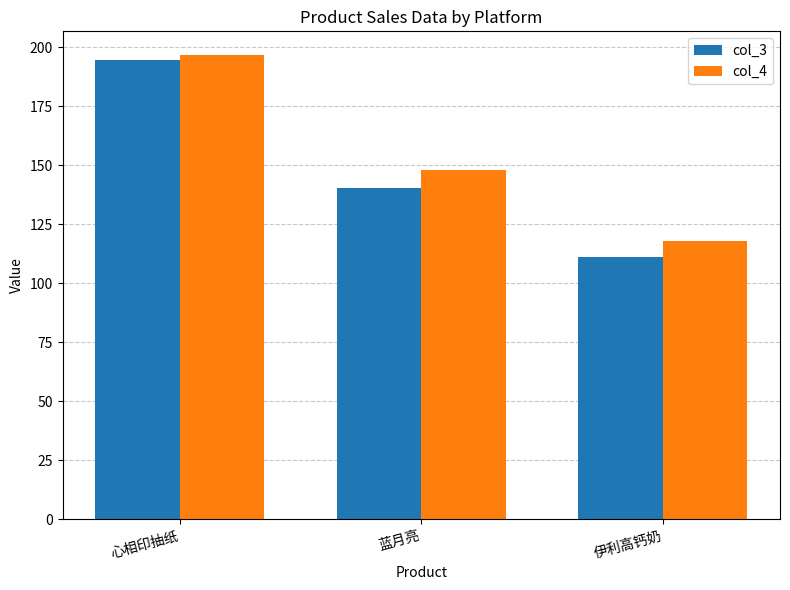

Where does the col_3 series first go above 140?

心相印抽纸